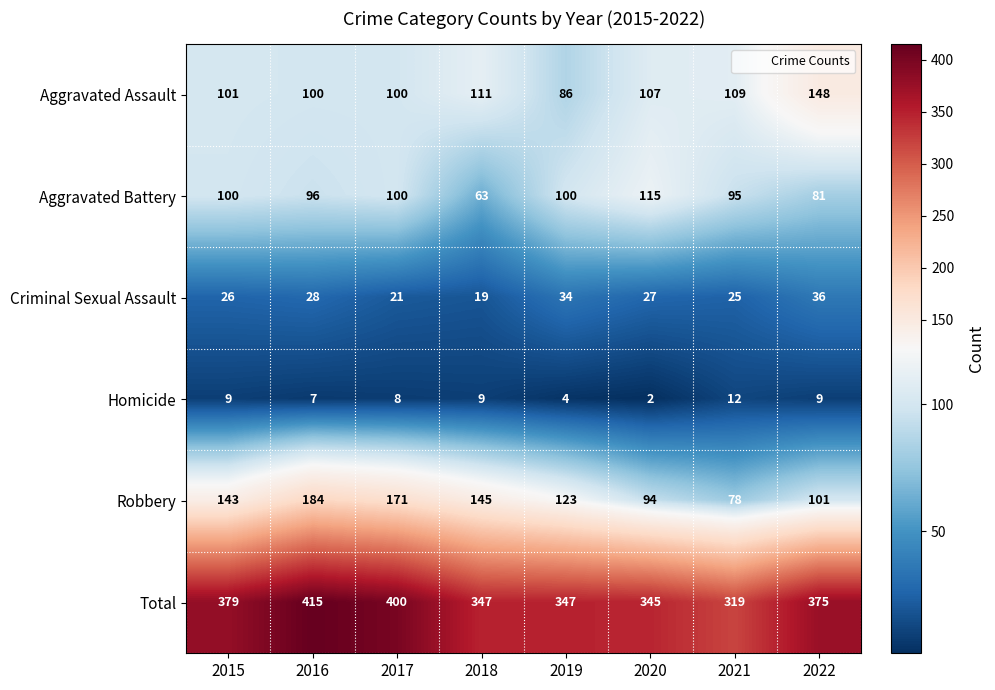

Which series has the largest range (max minus min)?

Robbery